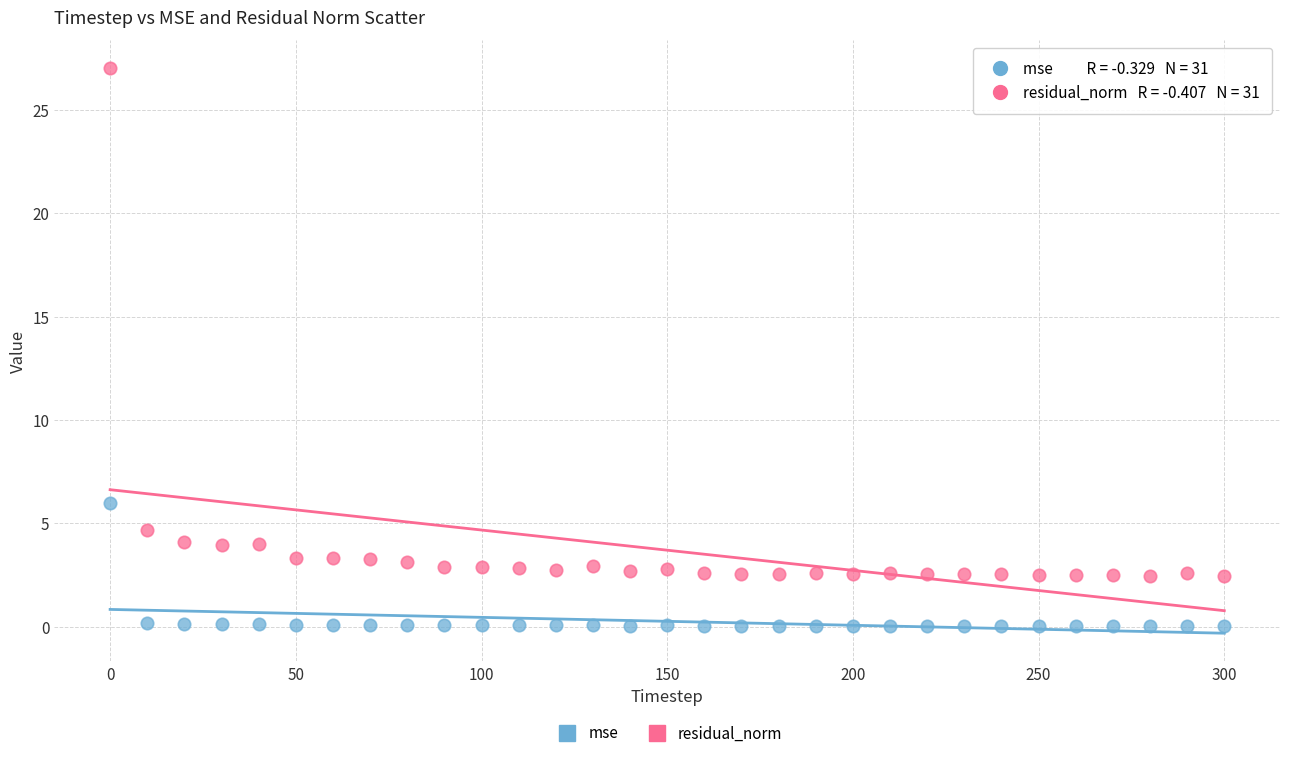

Which series contains the highest Y value?

residual_norm